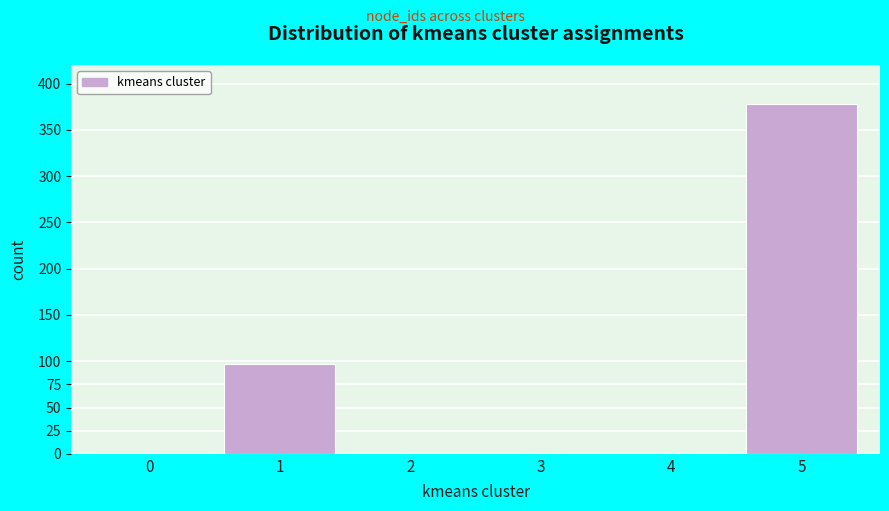

The chart shows a value of 1 at 0. True or false?

True